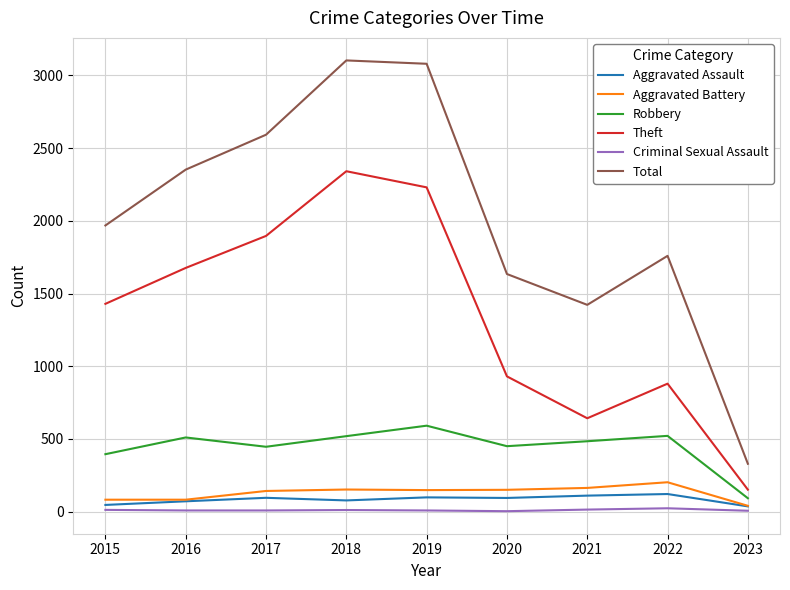

True or false: Theft has a value of 930 at 2021.

False